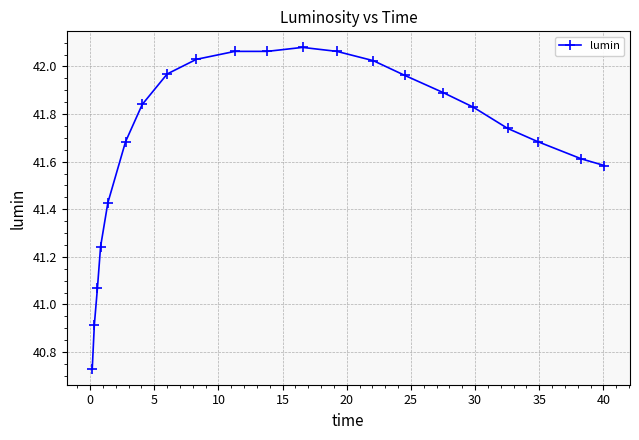

True or false: there are more than 0 points higher than both neighbors.

True